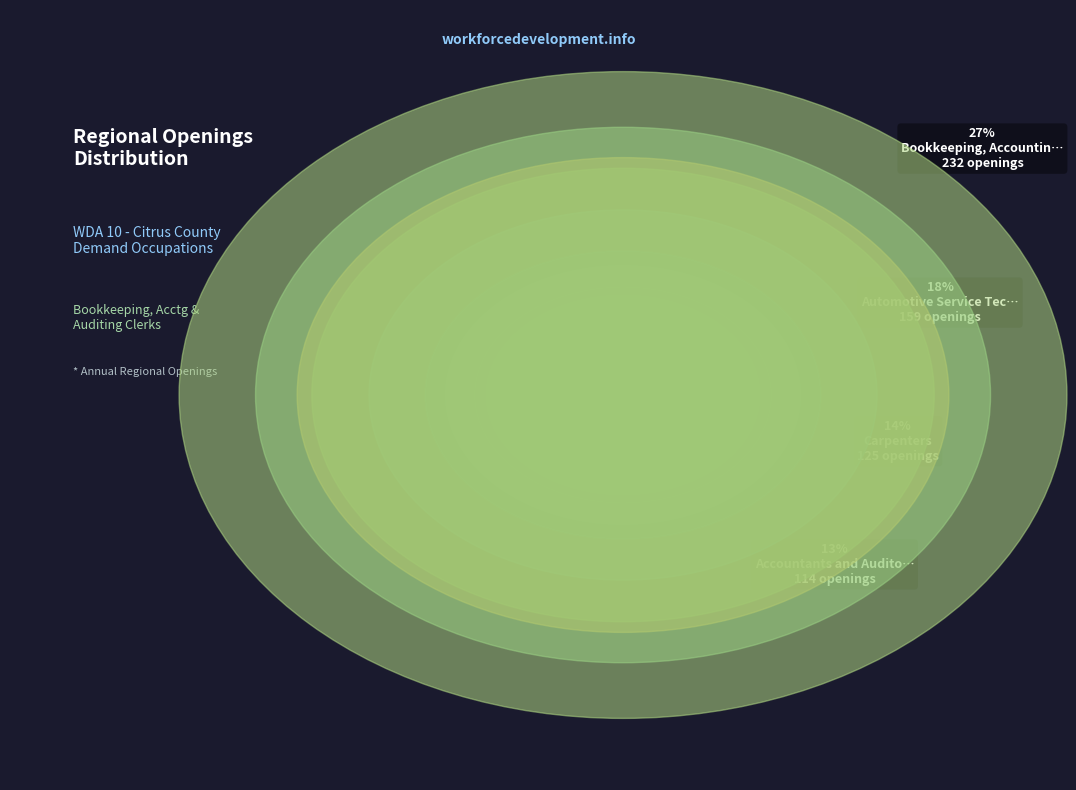

Does any single category account for the majority?

No